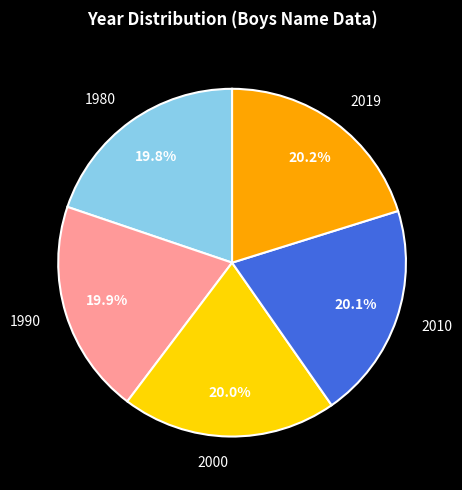

Approximately how many times larger is the value at 2010 compared to 1990?

1.0